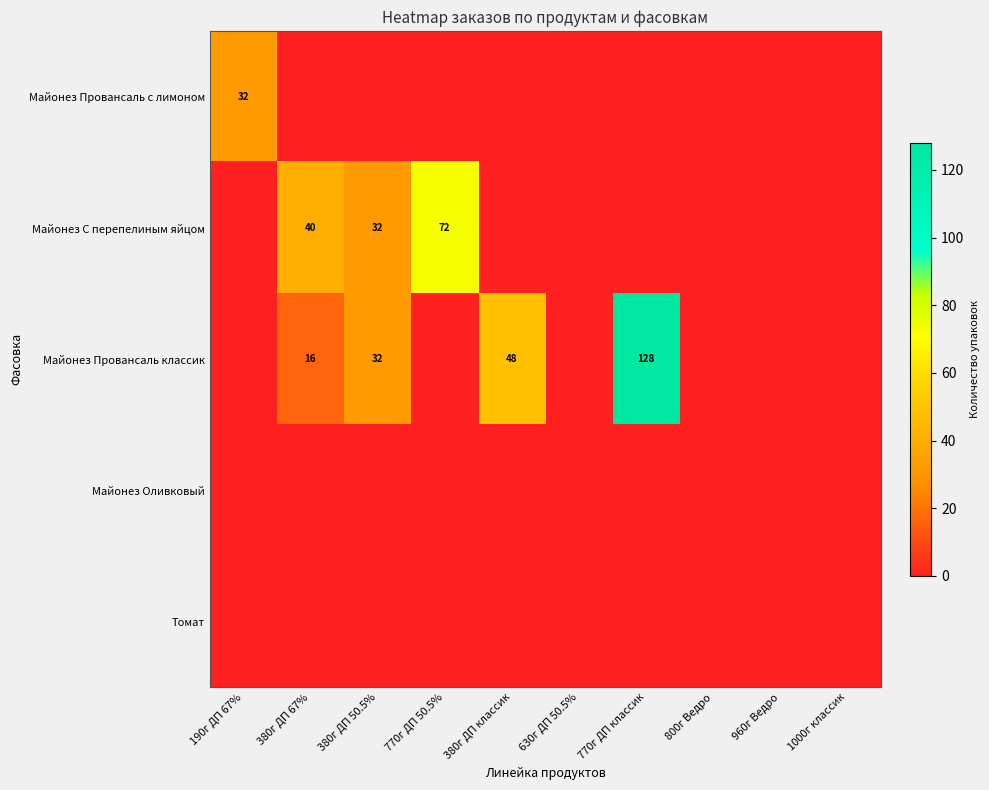

The value of Майонез Провансаль классик at 770г ДП классик is 128. True or false?

True